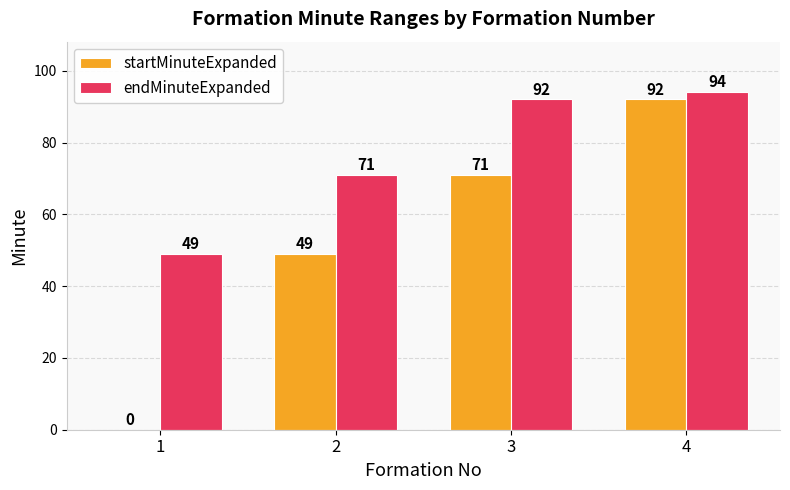

The value of startMinuteExpanded at 3 is 71. True or false?

True